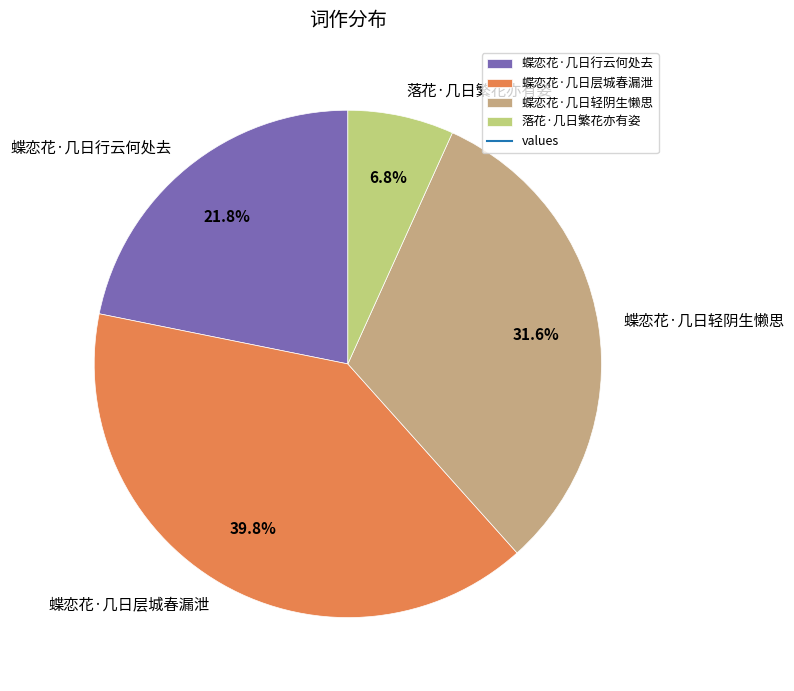

What percentage is the 蝶恋花·几日层城春漏泄 slice, to the nearest percent?

40%